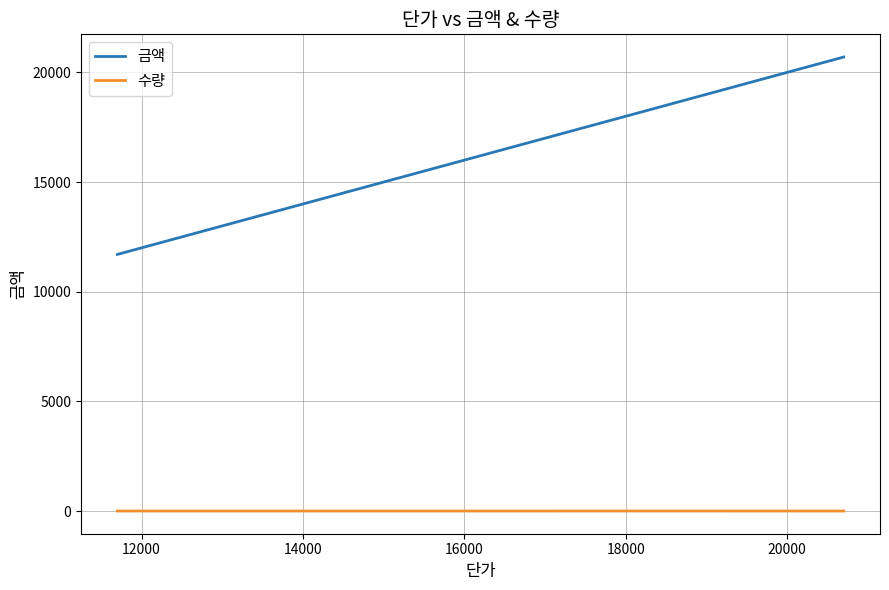

Between 14000 and 16000, which series saw the biggest shift?

금액